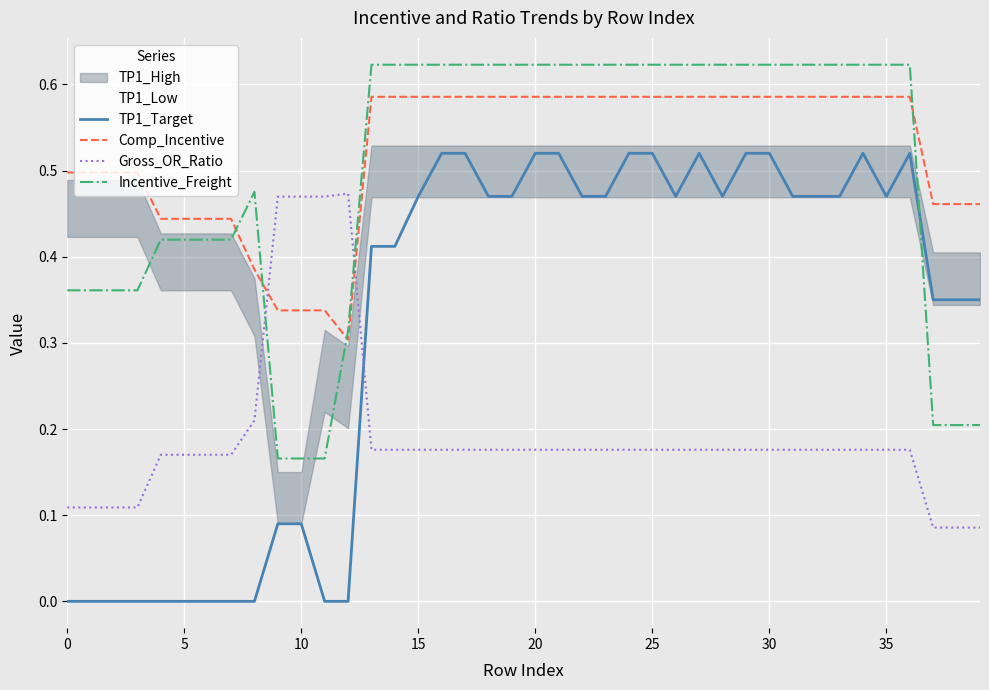

True or false: TP1_Target and Comp_Incentive cross at least once.

False